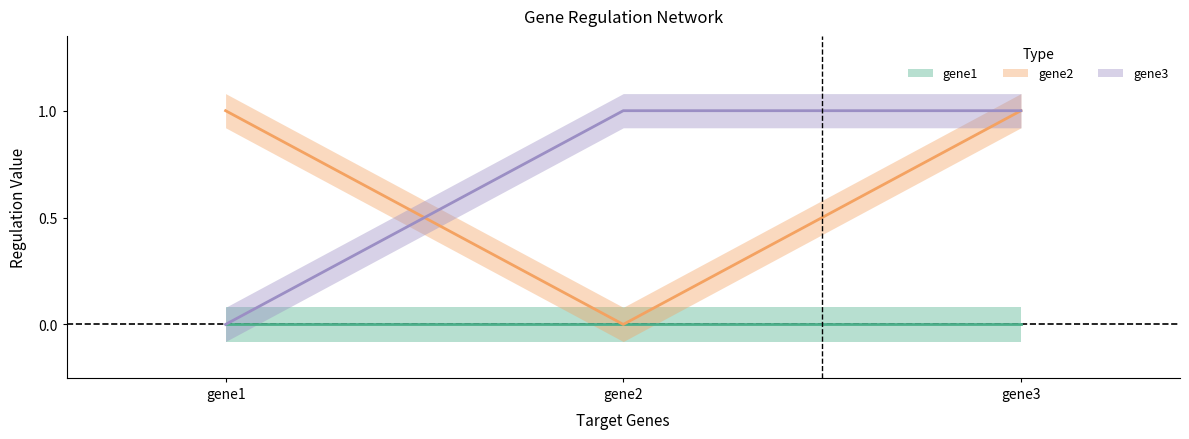

At how many categories does at least one series exceed 0?

3